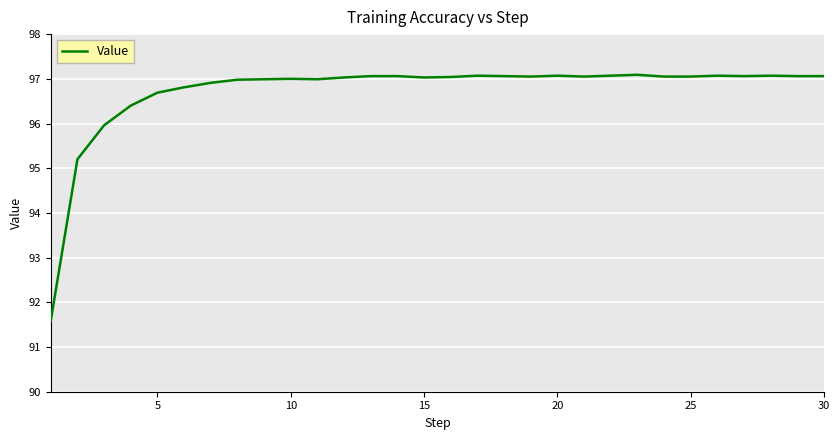

What is the smallest value displayed?

91.6